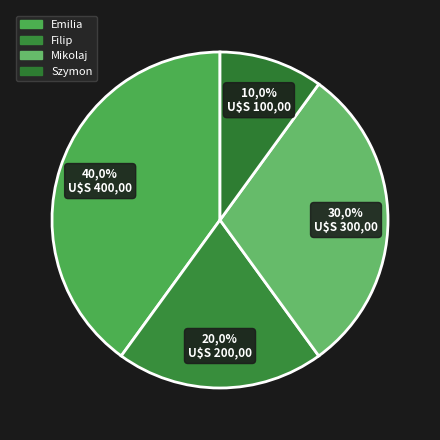

How many segments does this pie chart have?

4